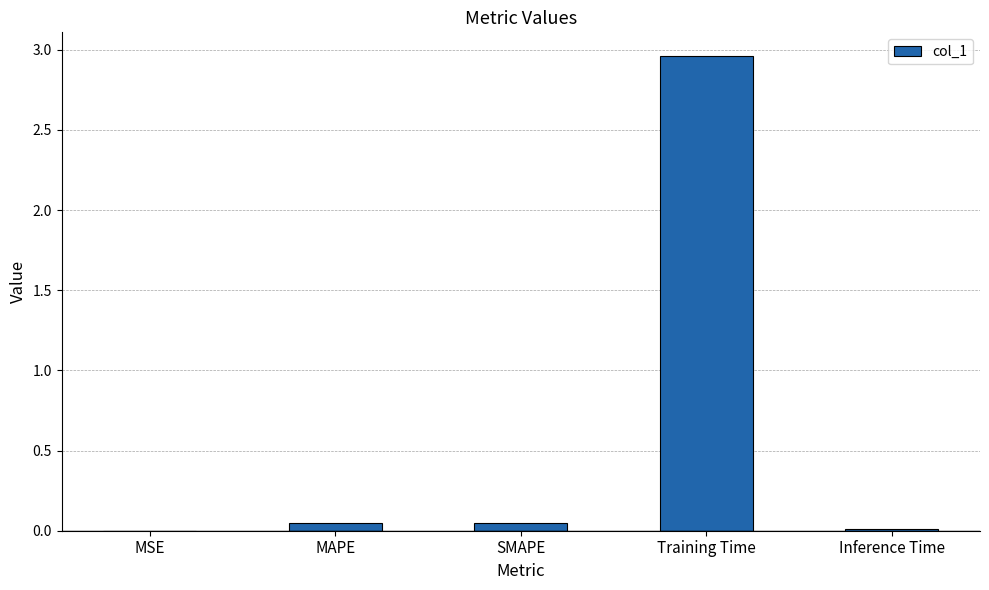

Which has a higher value, Training Time or MAPE?

Training Time